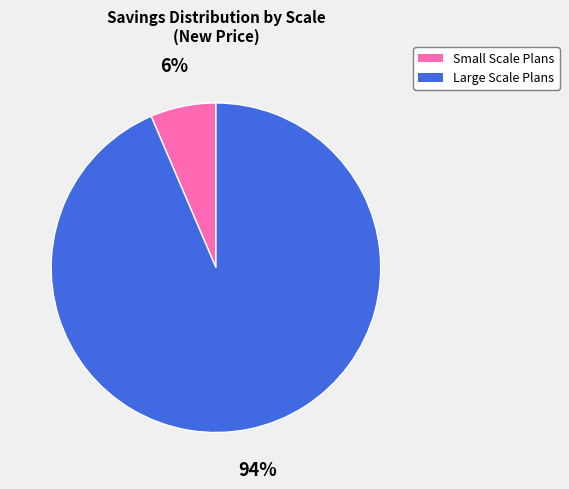

How many segments does this pie chart have?

2